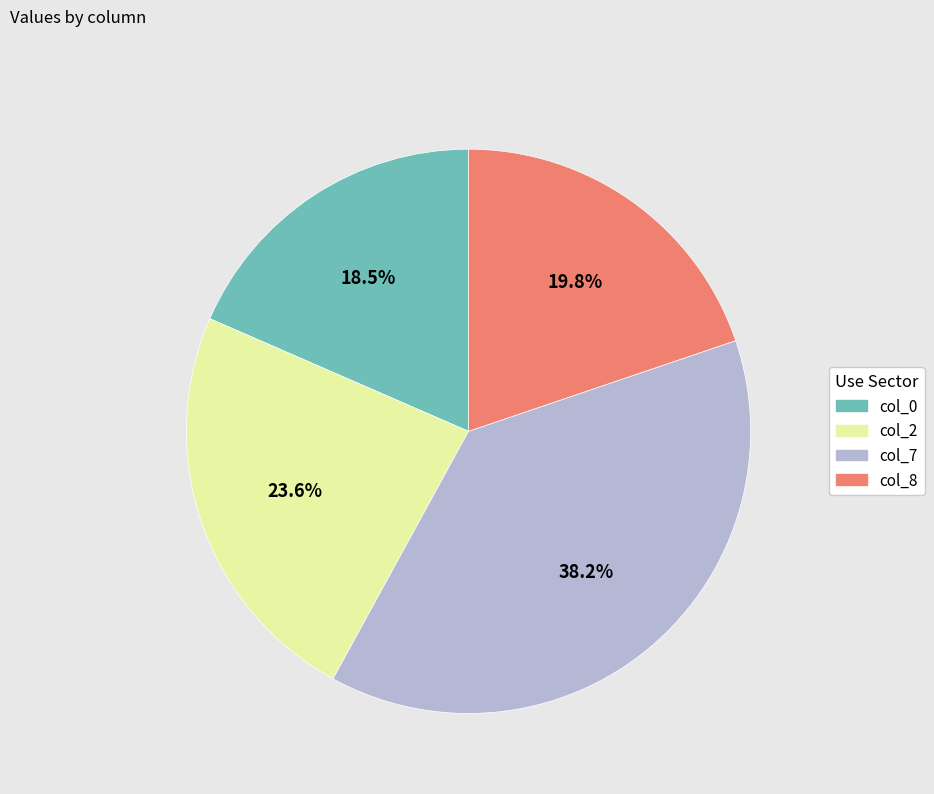

To the nearest percent, what portion does col_7 represent?

38%